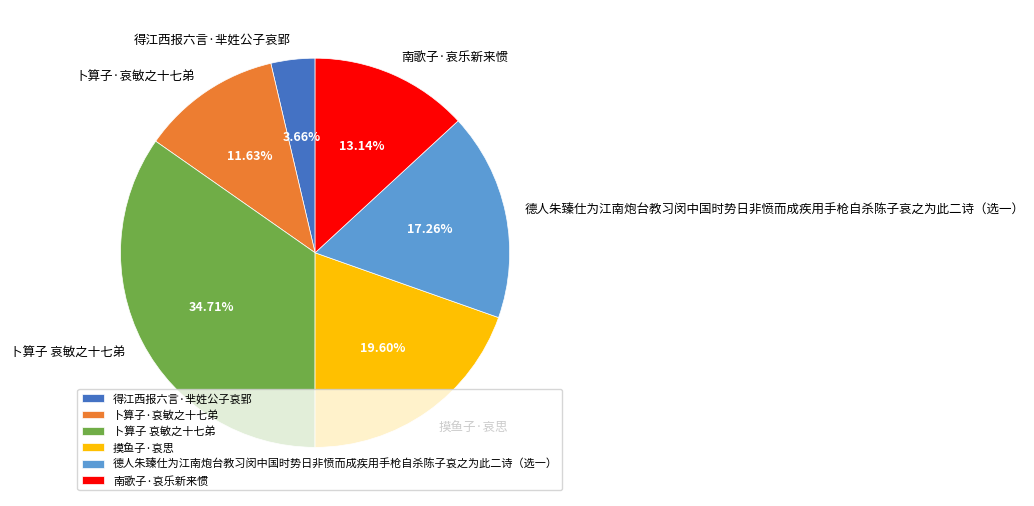

Count the number of slices in the pie.

6